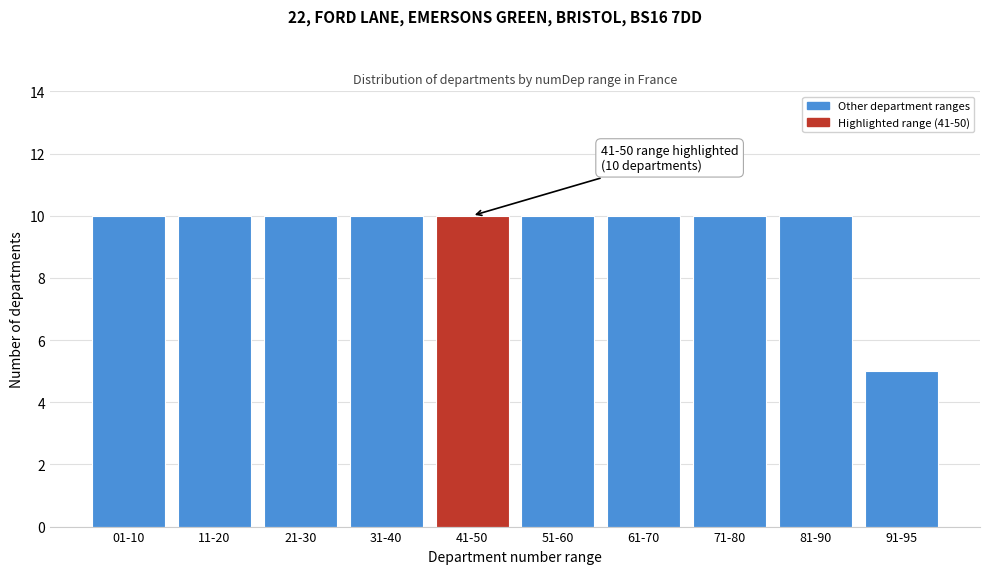

Reading right to left, transcribe all the data shown in this chart.

91-95=5	81-90=10	71-80=10	61-70=10	51-60=10	41-50=10	31-40=10	21-30=10	11-20=10	01-10=10